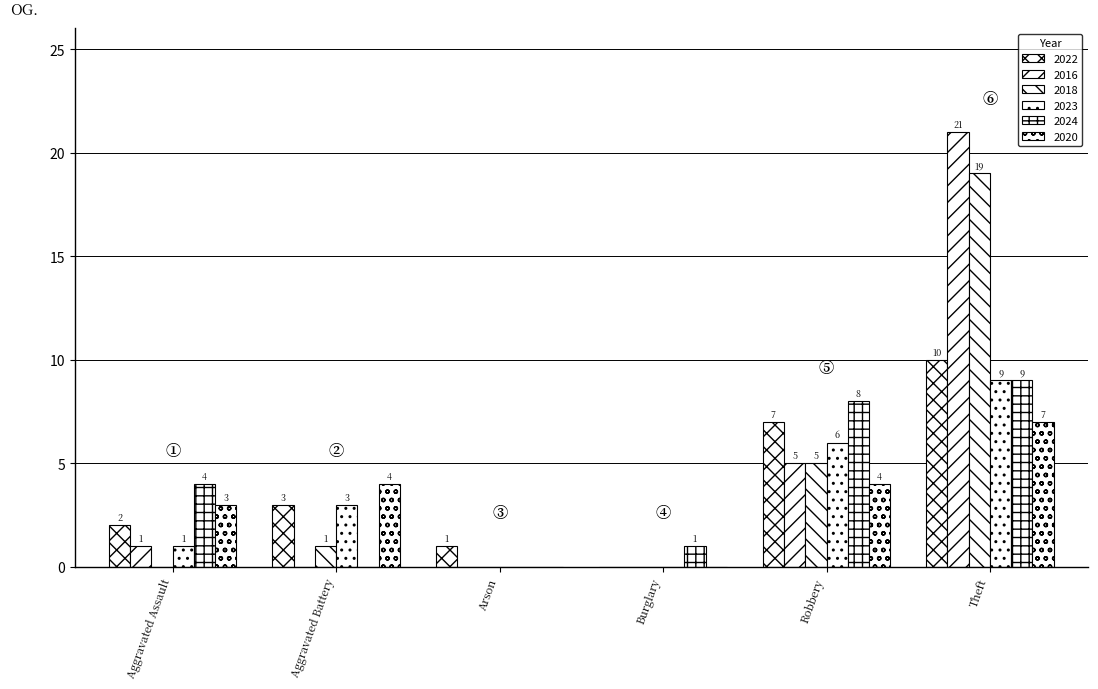

What position from the left is Robbery?

5